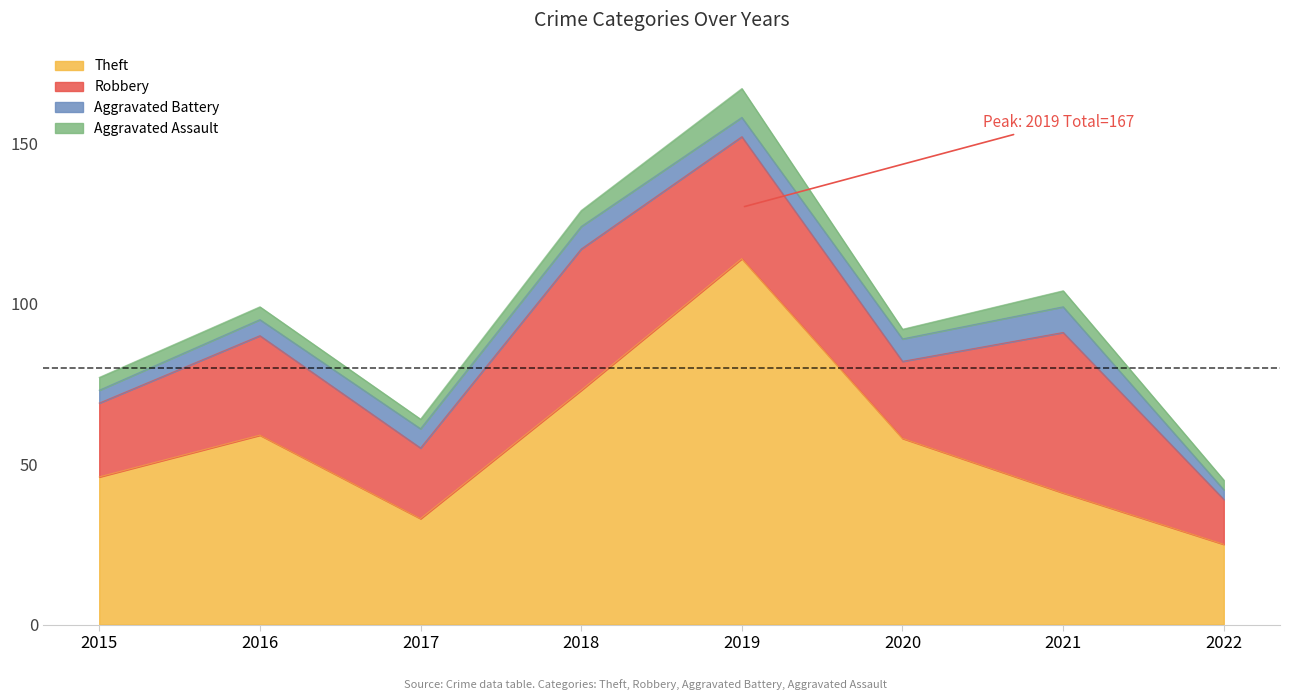

True or false: Theft and Aggravated Assault intersect in this chart.

False